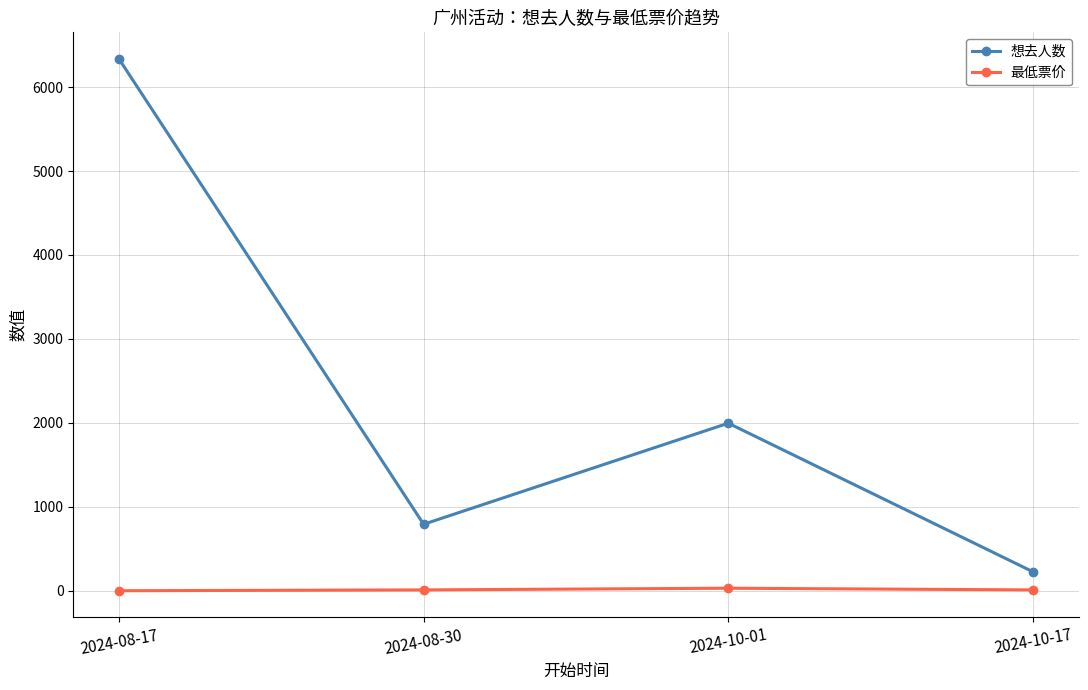

The value of 想去人数 at 2024-10-01 is 1996. True or false?

True